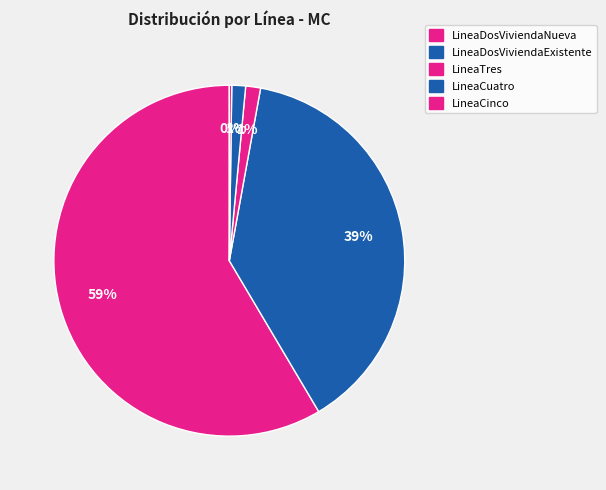

To the nearest percent, what is the combined percentage of LineaCuatro and LineaDosViviendaExistente?

40%